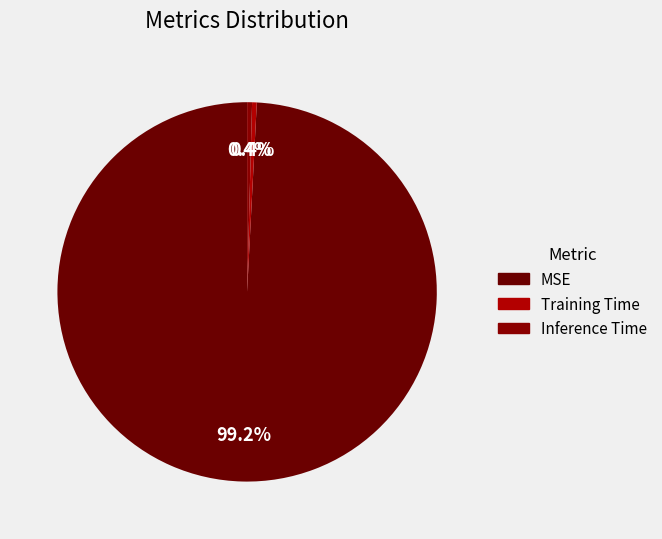

Which slice is the largest?

MSE